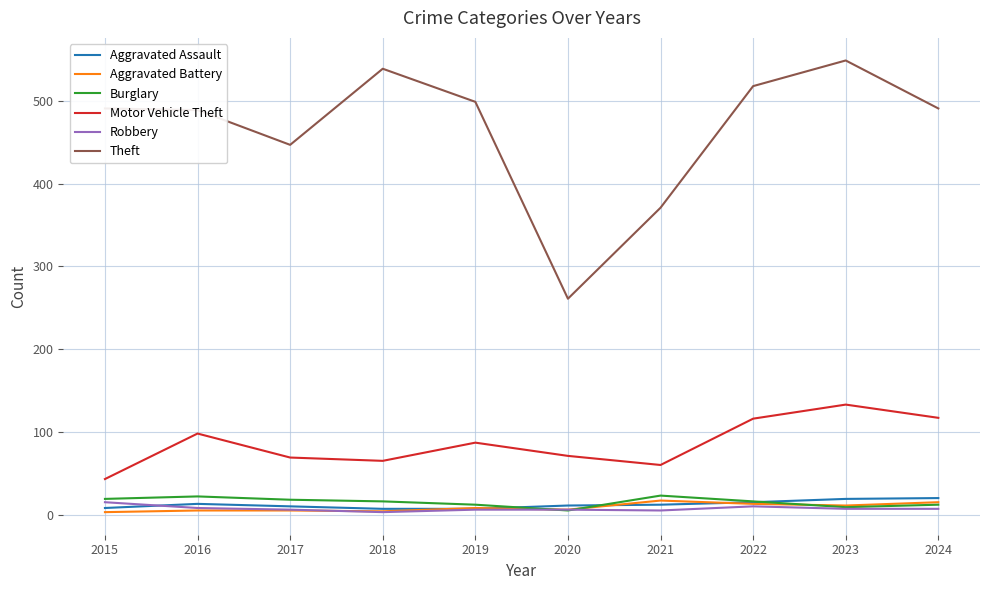

What is the sum of all Aggravated Battery values?

87